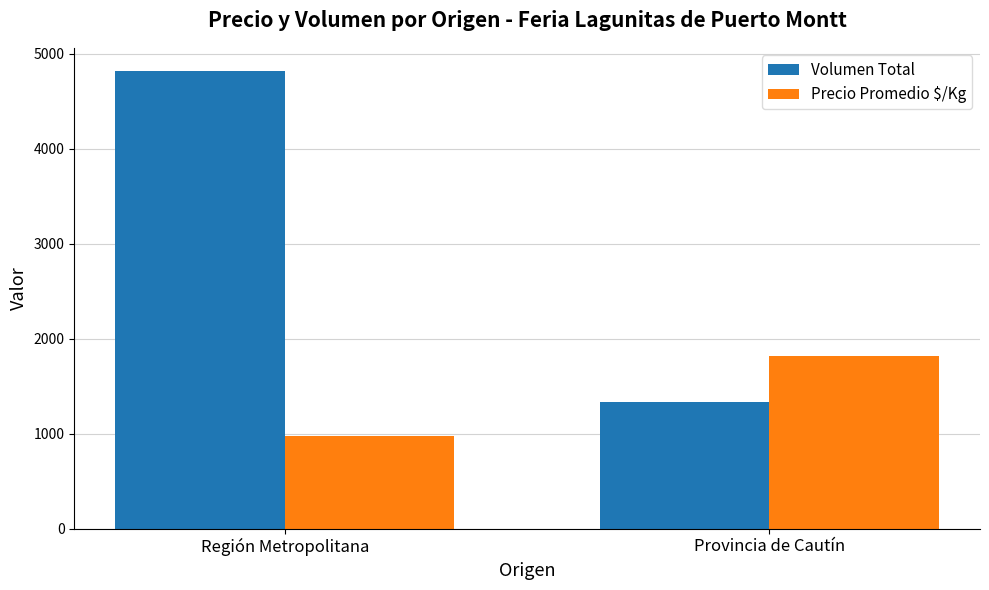

Count the number of categories in the chart.

2